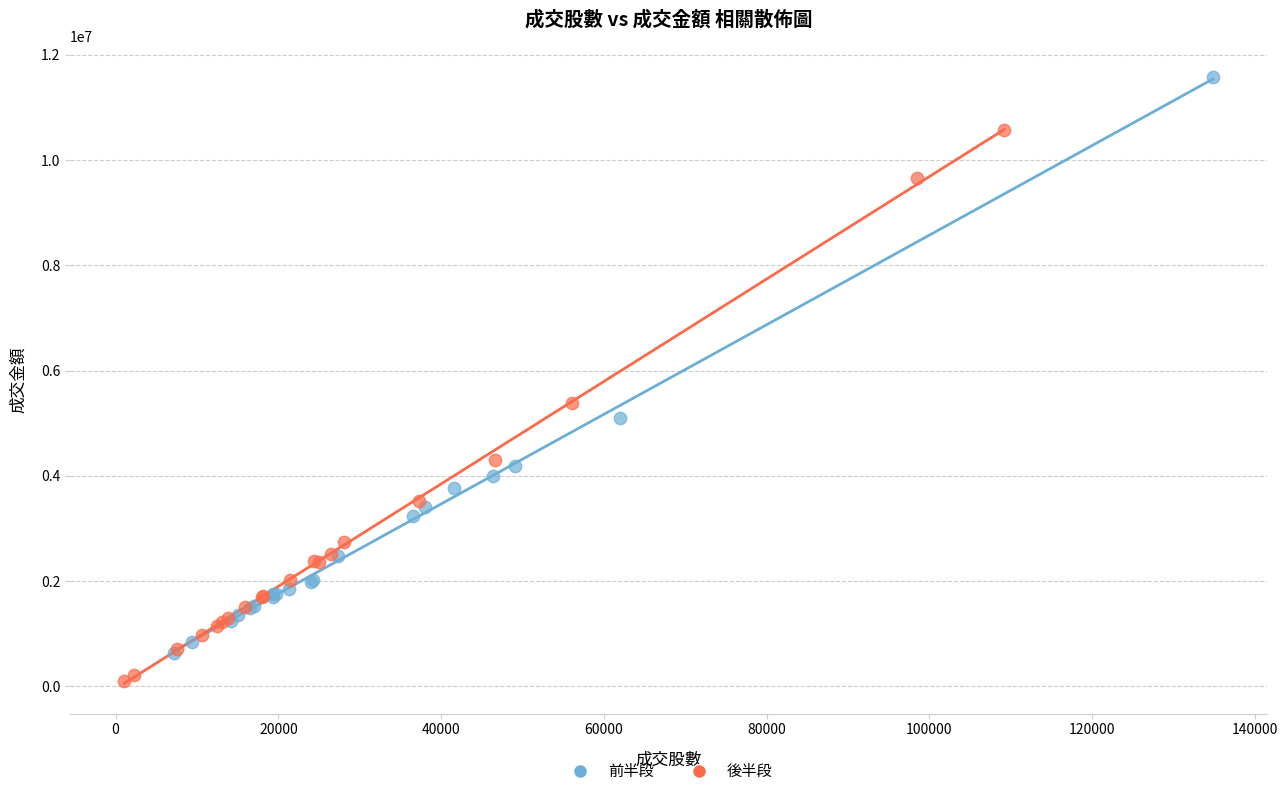

Which series reaches the minimum Y coordinate?

後半段